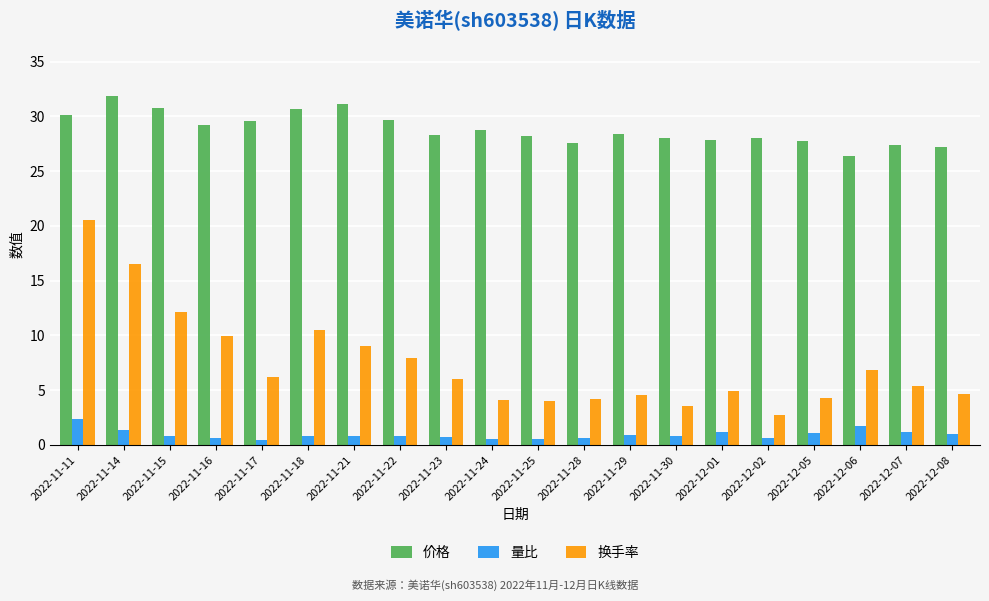

Which series has the largest range (max minus min)?

换手率